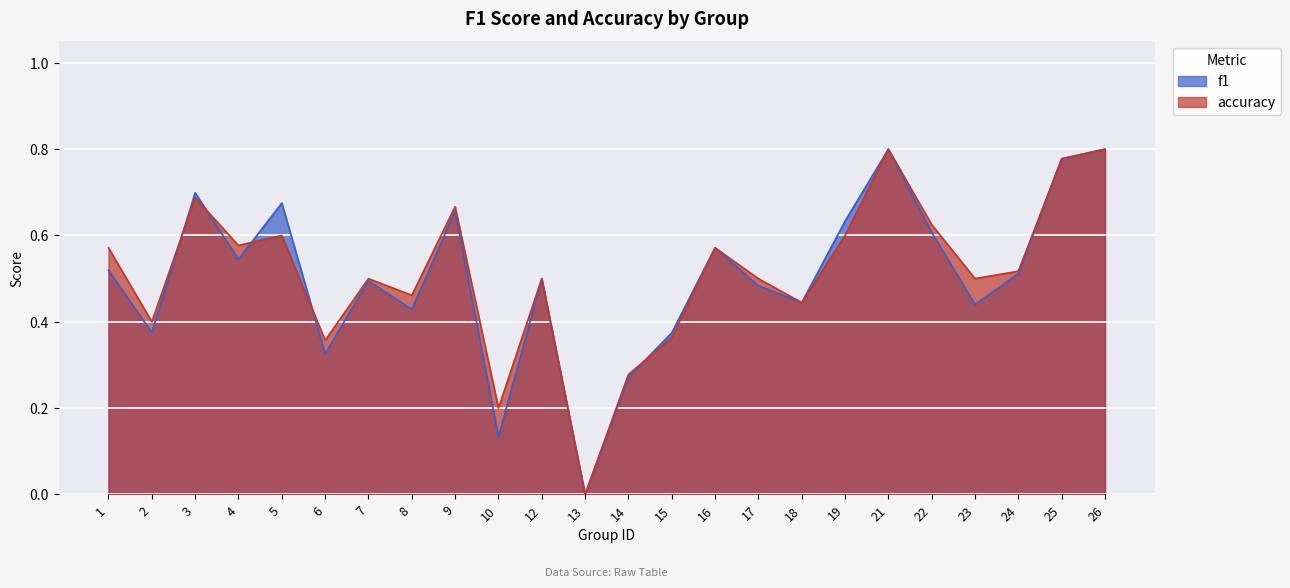

Reading left to right, list all the values displayed in this chart.

f1: 0.5	0.4	0.7	0.5	0.7	0.3	0.5	0.4	0.7	0.1	0.5	0.0	0.3	0.4	0.6	0.5	0.4	0.6	0.8	0.6	0.4	0.5	0.8	0.8
accuracy: 0.6	0.4	0.7	0.6	0.6	0.4	0.5	0.5	0.7	0.2	0.5	0.0	0.3	0.4	0.6	0.5	0.4	0.6	0.8	0.6	0.5	0.5	0.8	0.8